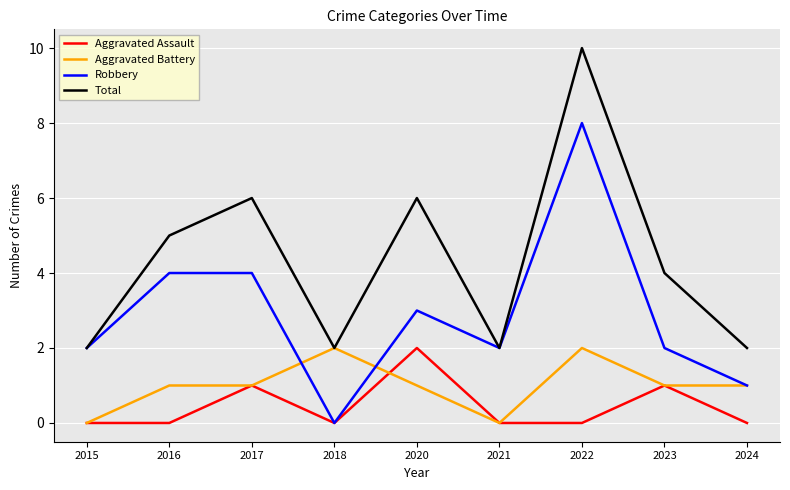

The value of Aggravated Assault at 2016 is -1. True or false?

False